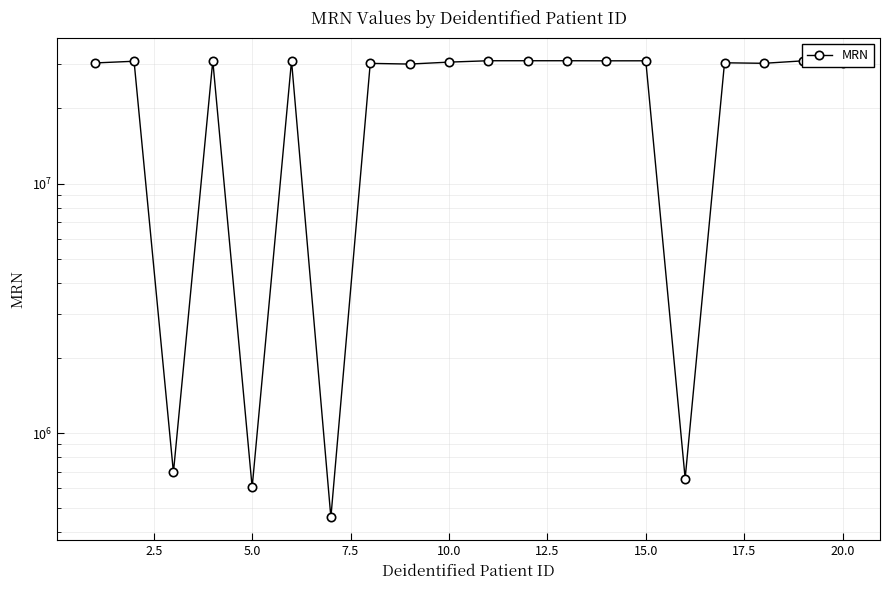

Count the number of data series in this chart.

1